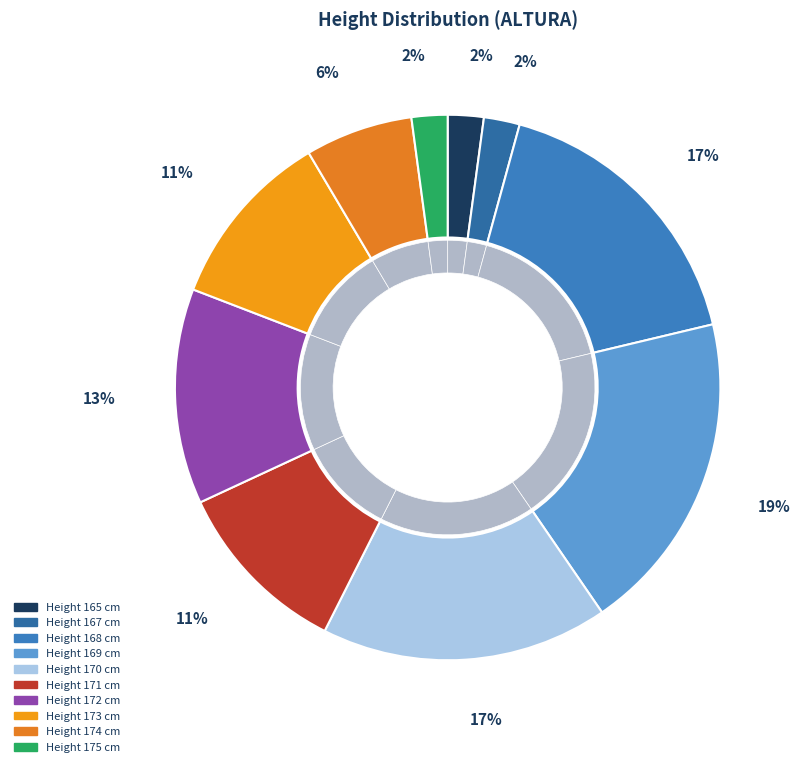

Is there any slice that represents more than half of the pie?

No